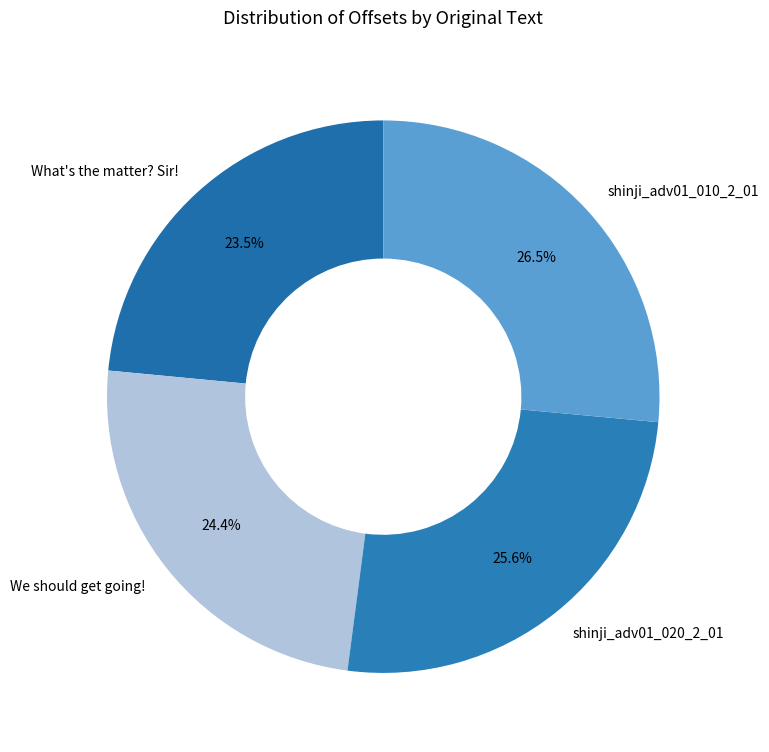

What percentage is NOT represented by What's the matter? Sir!?

76.5%